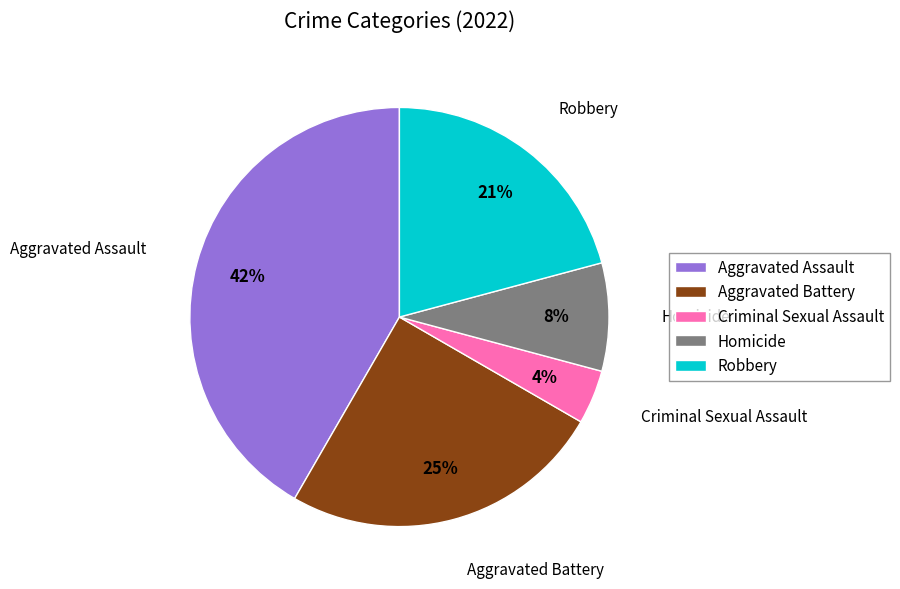

The Aggravated Battery slice represents 36% of the pie. True or false?

False